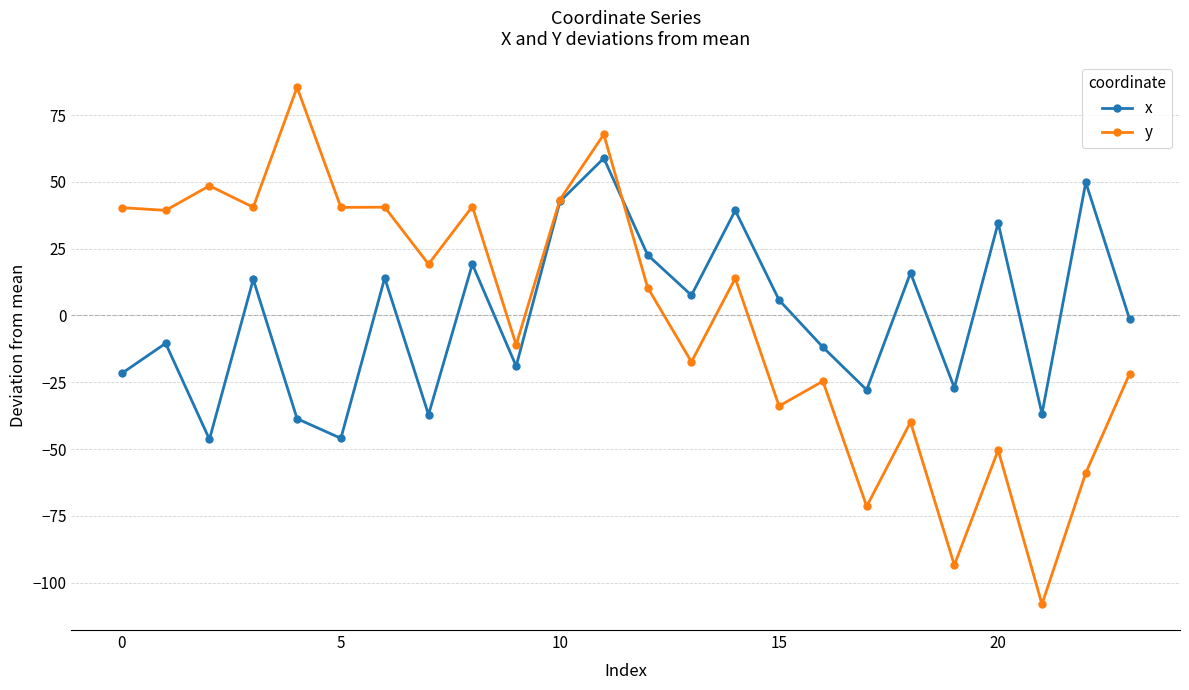

Rank the series by their maximum value, from highest to lowest.

y, x